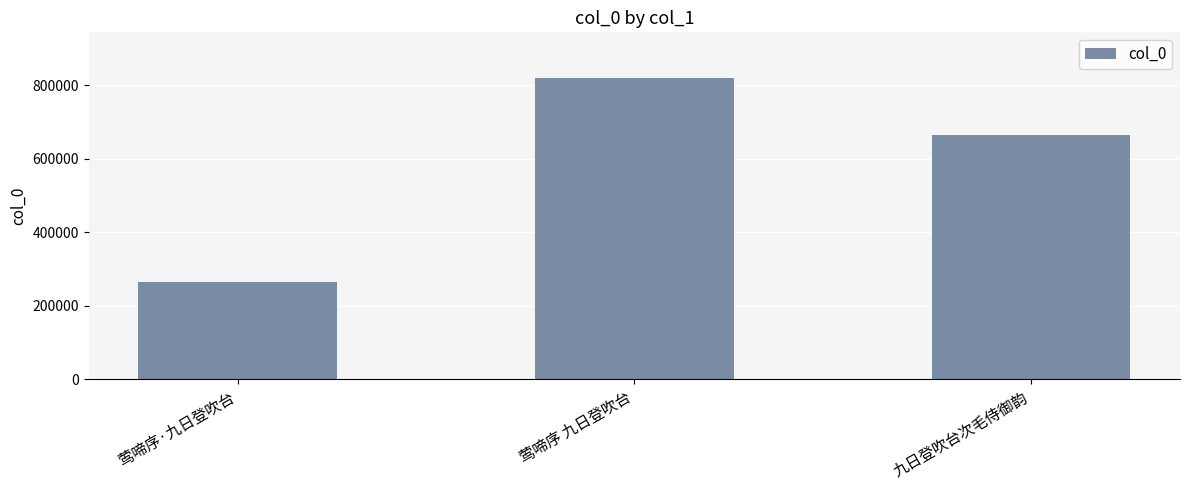

List the labels in order of value, largest first.

莺啼序 九日登吹台, 九日登吹台次毛侍御韵, 莺啼序·九日登吹台